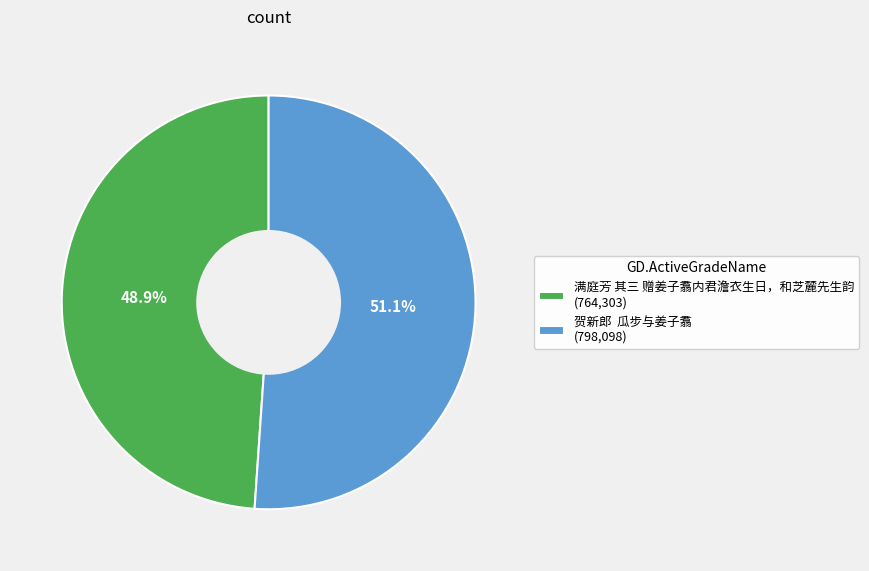

To the nearest percent, what is the difference between the largest and smallest slice percentages?

2%